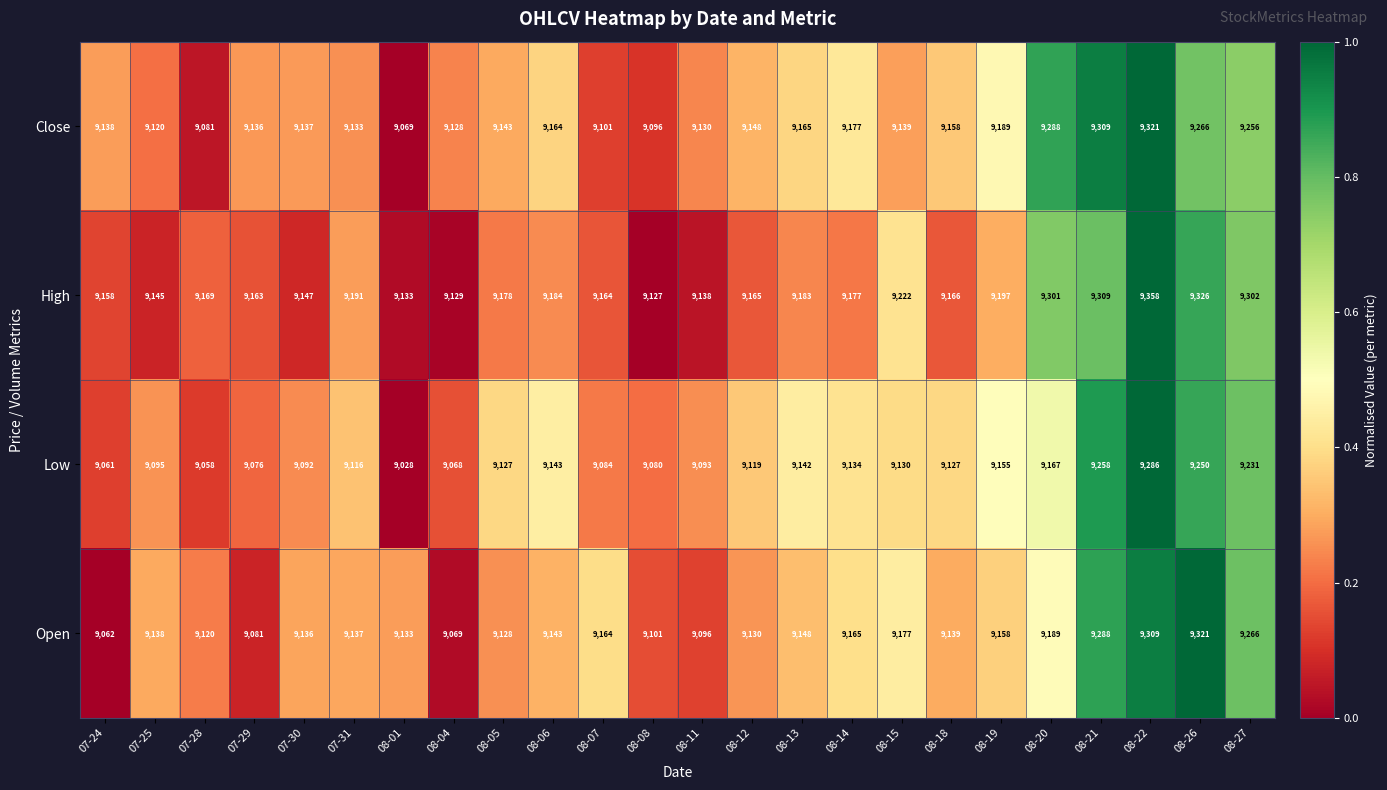

Which series has the widest spread of values?

Open